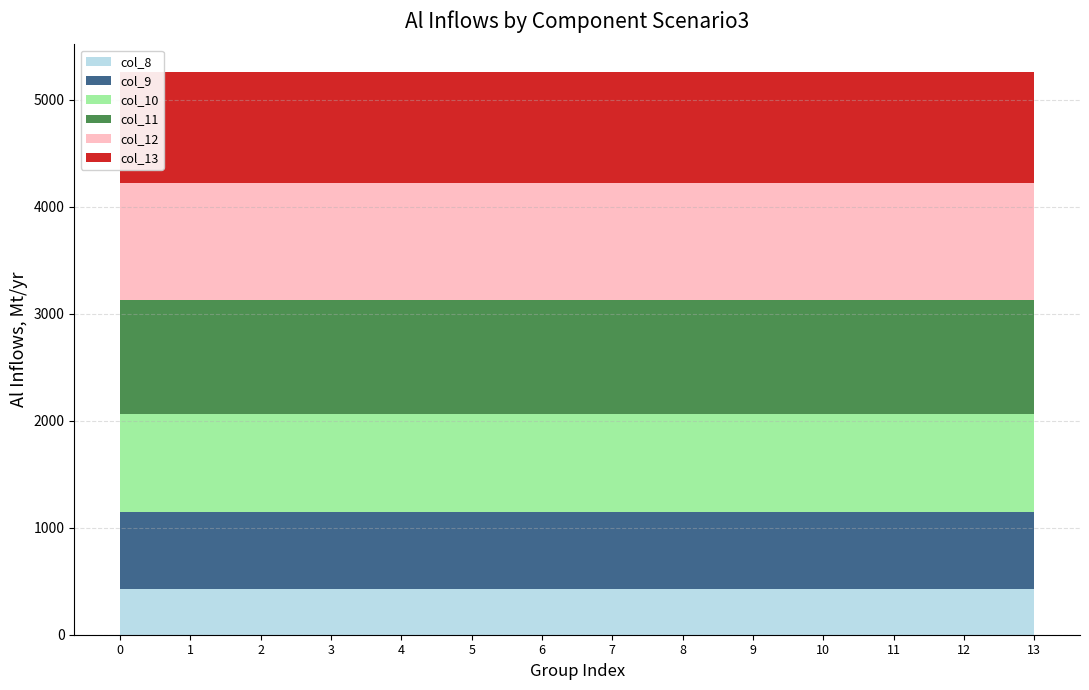

Reading left to right, extract all data points from this chart.

row_0: 0=0.0	1=0.0	2=0.0	3=0.0	4=0.0	5=0.0	6=0.0	7=120.6	8=430.3	9=716.9	10=916.2	11=1060.3	12=1096.7	13=1032.9	14=870.6	15=615.9	16=294.5	17=0.0	18=0.0	19=0.0	20=0.0	21=0.0	22=0.0	23=0.0
row_1: 0=0.0	1=0.0	2=0.0	3=0.0	4=0.0	5=0.0	6=0.0	7=17.7	8=227.5	9=295.9	10=388.1	11=471.7	12=485.4	13=382.7	14=219.2	15=17.3	16=0.0	17=0.0	18=0.0	19=0.0	20=0.0	21=0.0	22=0.0	23=0.0
row_2: 0=0.0	1=0.0	2=0.0	3=0.0	4=0.0	5=0.0	6=0.0	7=22.3	8=134.2	9=0.0	10=0.0	11=0.0	12=0.0	13=0.0	14=0.0	15=0.0	16=0.0	17=0.0	18=0.0	19=0.0	20=0.0	21=0.0	22=0.0	23=0.0